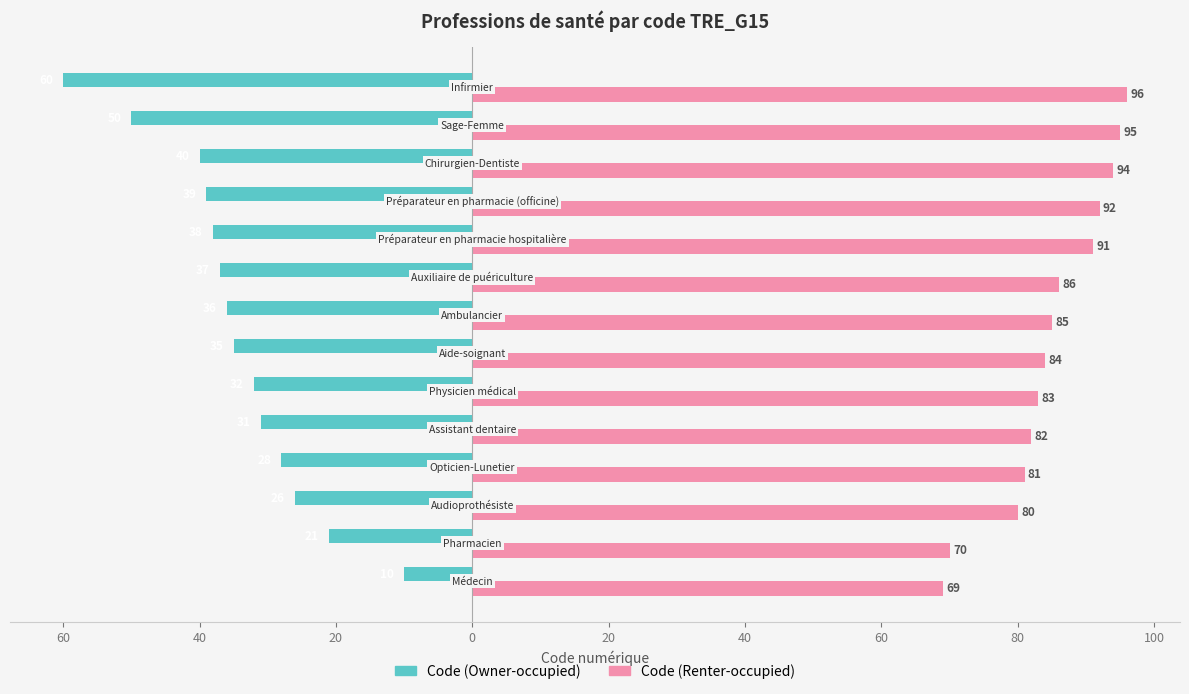

Rank the series by their maximum value, from lowest to highest.

Code (Owner-occupied), Code (Renter-occupied)